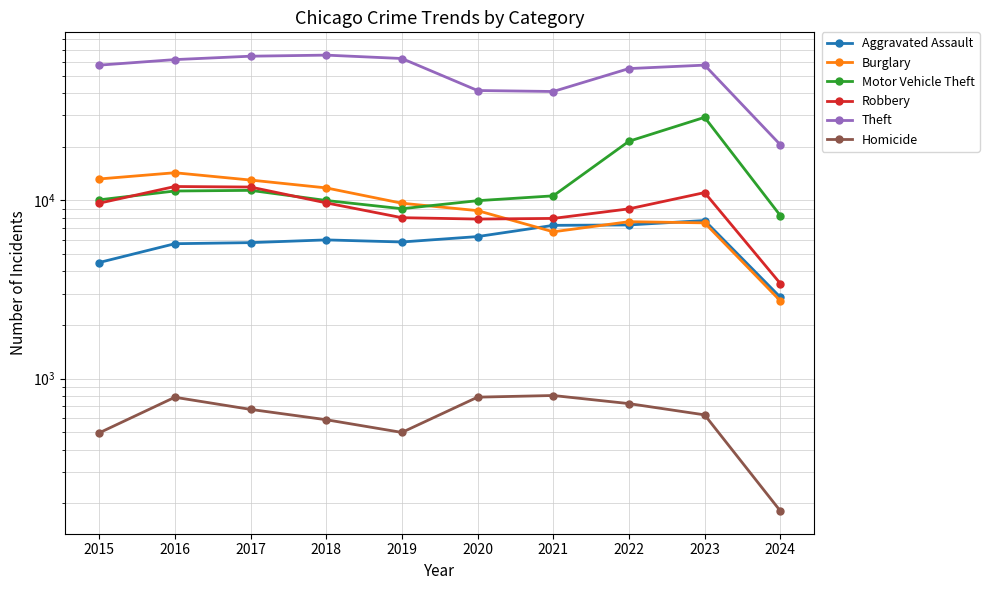

Which has a higher value, 2023 or 2022?

2023